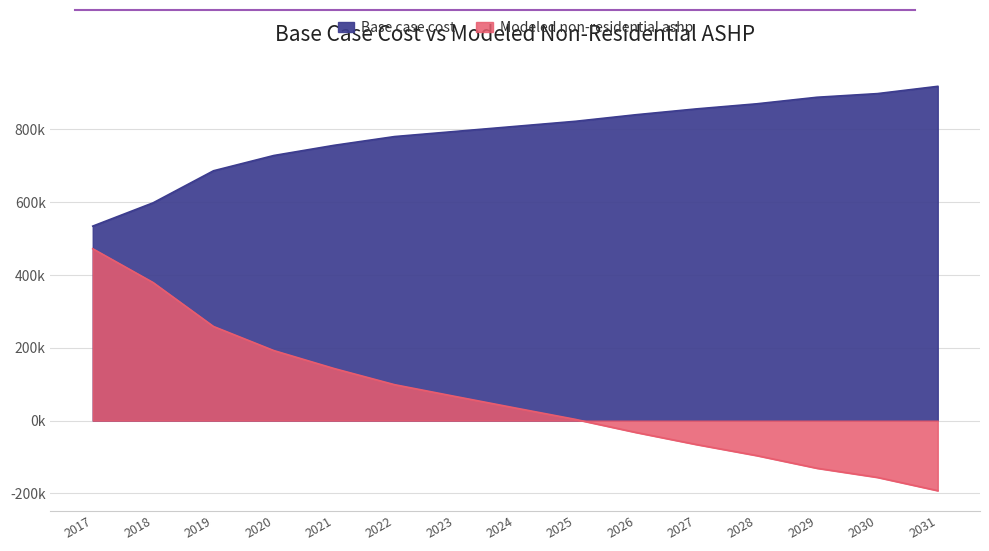

What is the value of the Modeled non-residential ashp point at the 3rd from the left?

258690.5